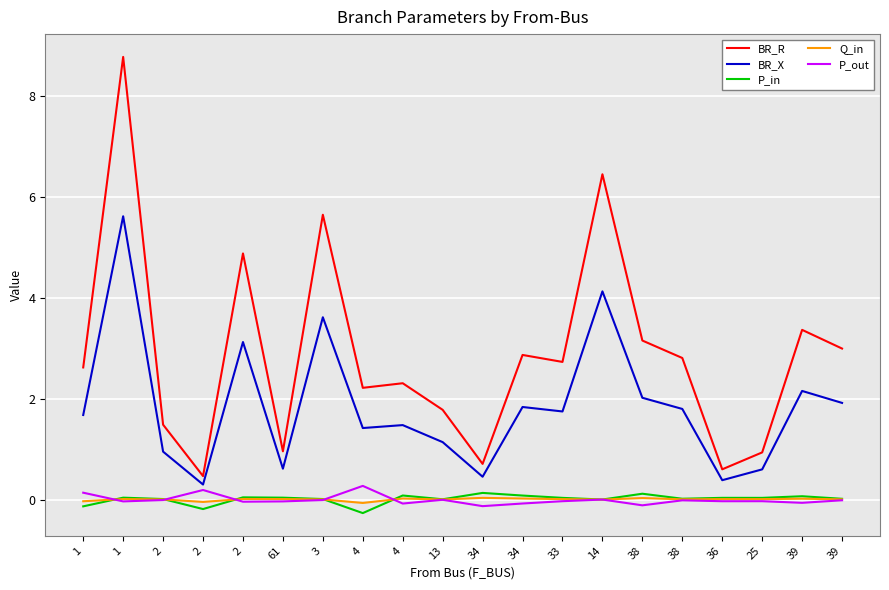

What are all the series names shown in the legend?

BR_R, BR_X, P_in, Q_in, P_out